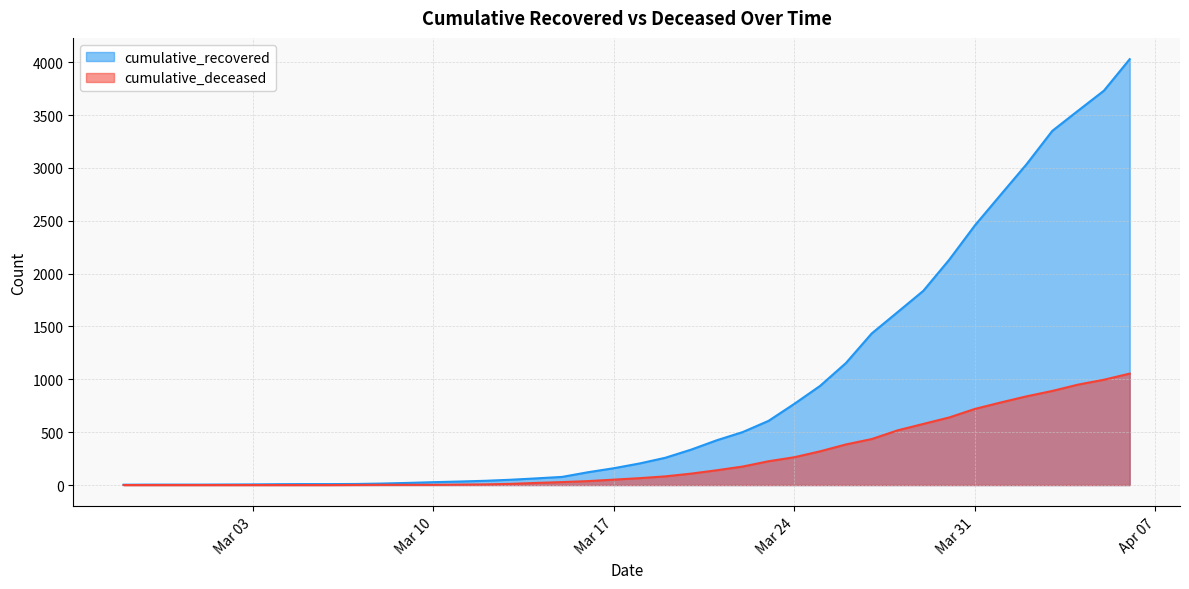

What is the difference between the highest and lowest values at 2020-04-05?

2734